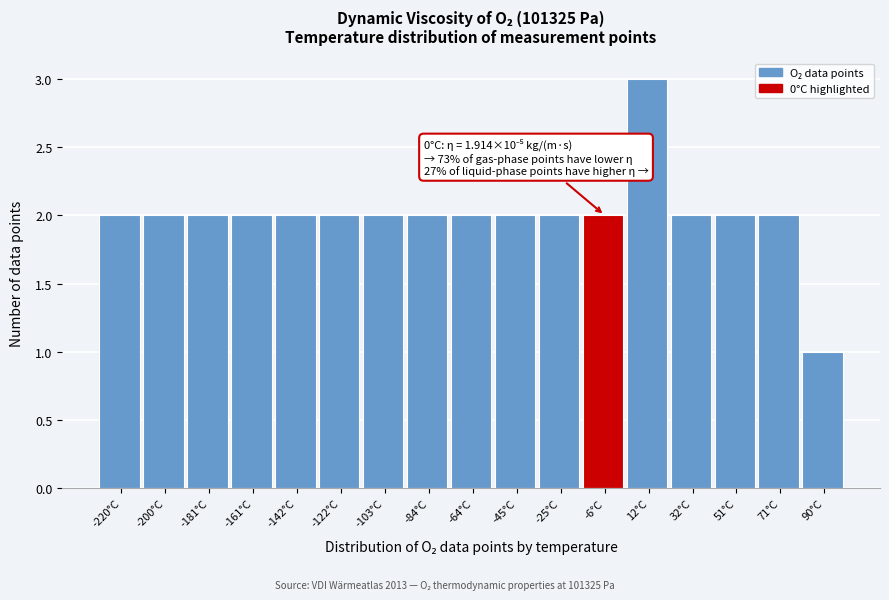

Reading left to right, what are all the values shown in this chart?

2	2	2	2	2	2	2	2	2	2	2	2	3	2	2	2	1